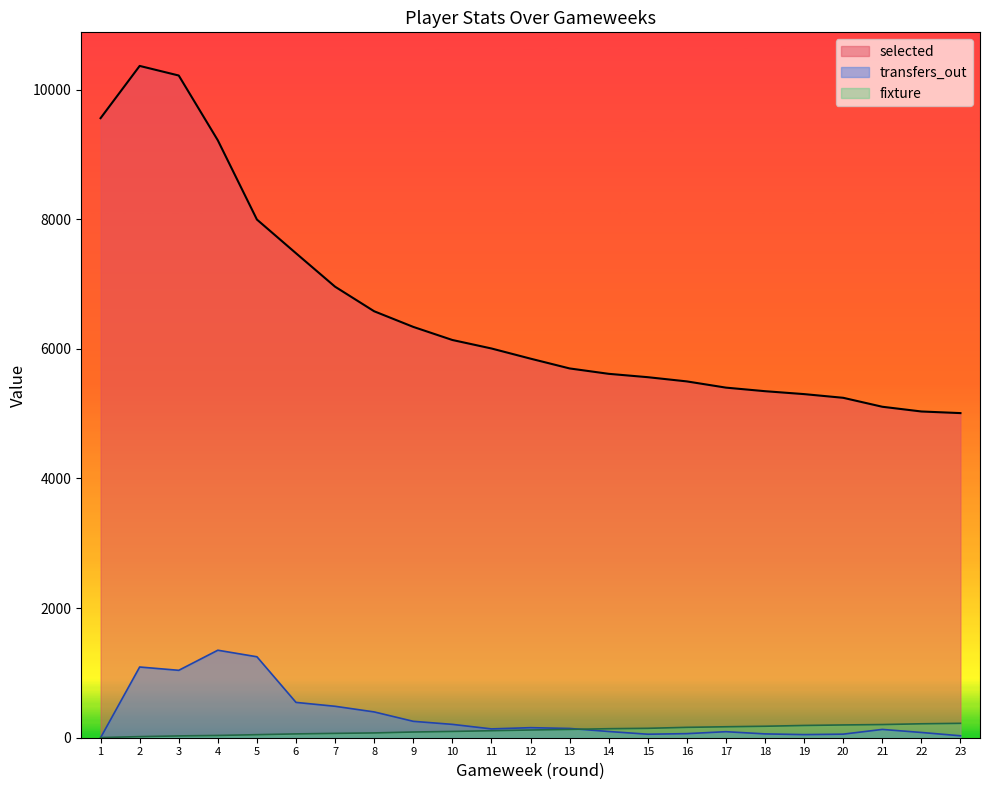

The value of fixture at 18 is 298. True or false?

False